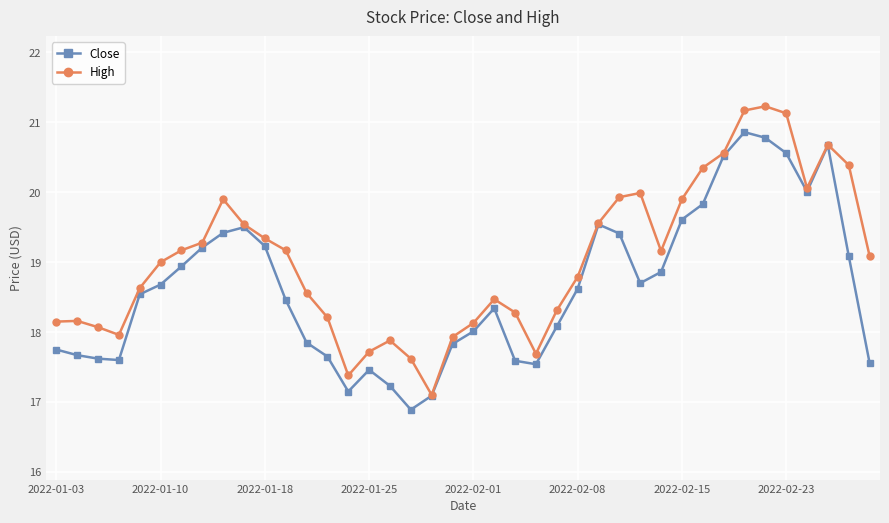

What is the minimum value for High?

17.1